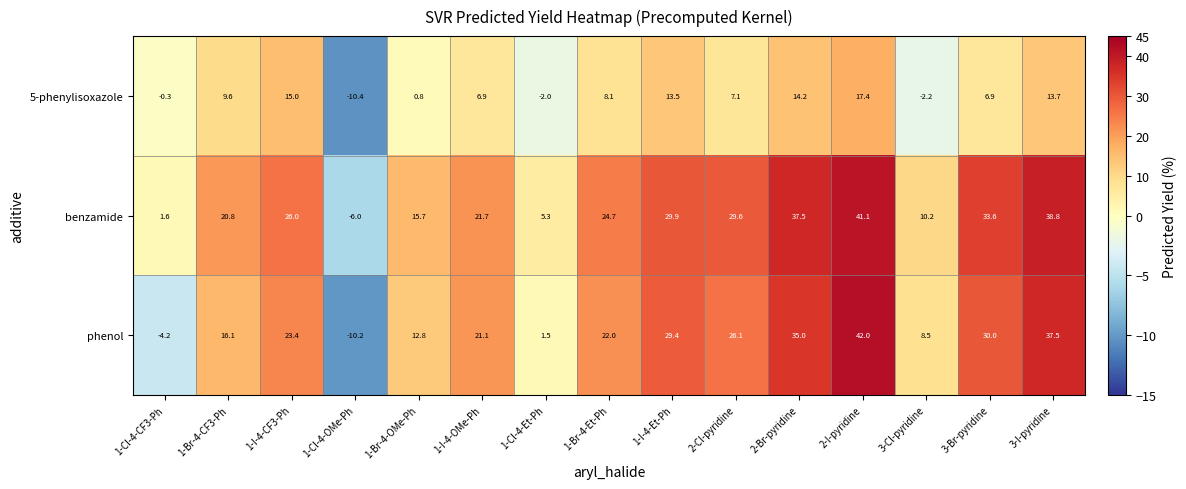

What is the highest value of the benzamide series?

41.1